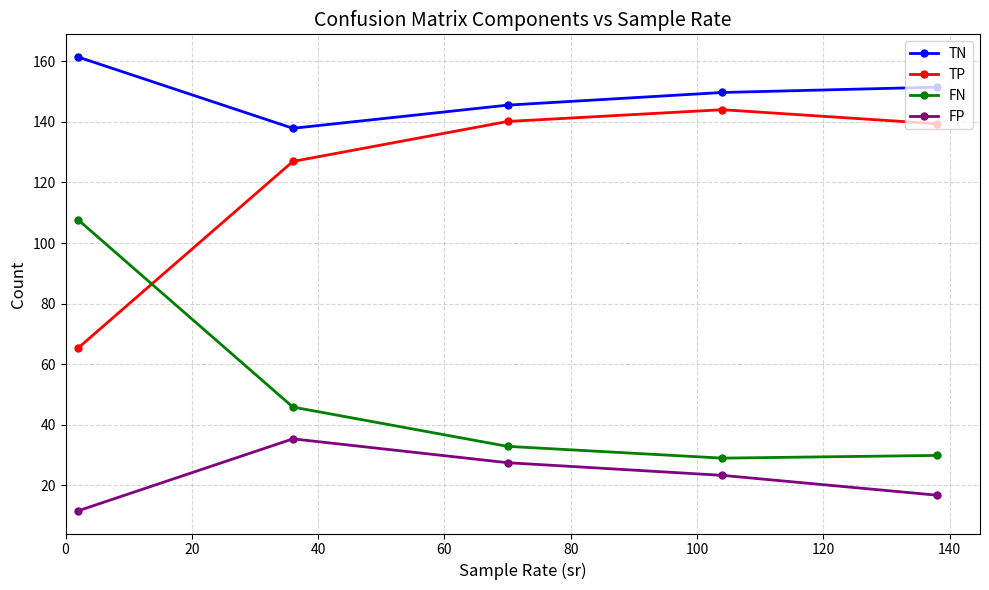

True or false: TN has more than 2 points higher than both neighbors.

False